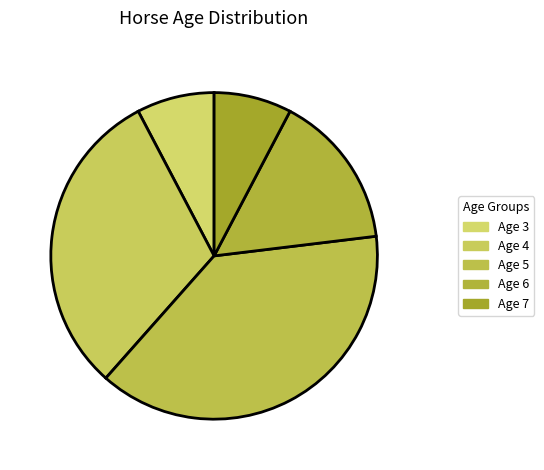

Which category has the biggest portion of the pie?

Age 5